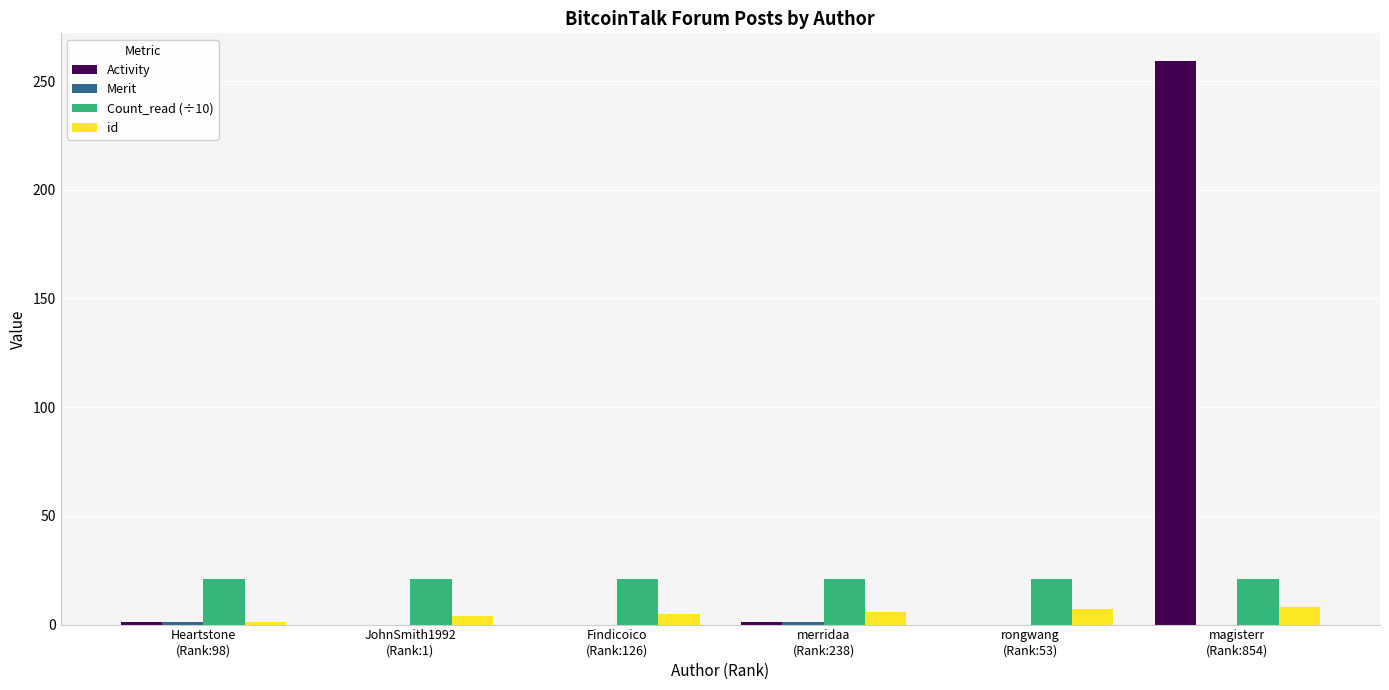

Which series has the largest total across all categories?

Activity